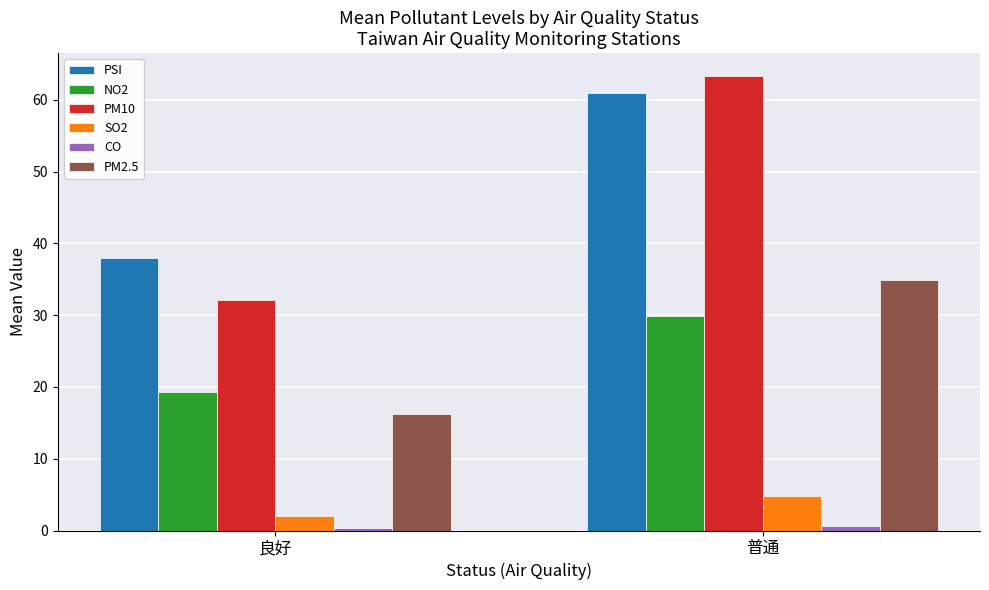

List the labels in order of PSI value, smallest first.

良好, 普通